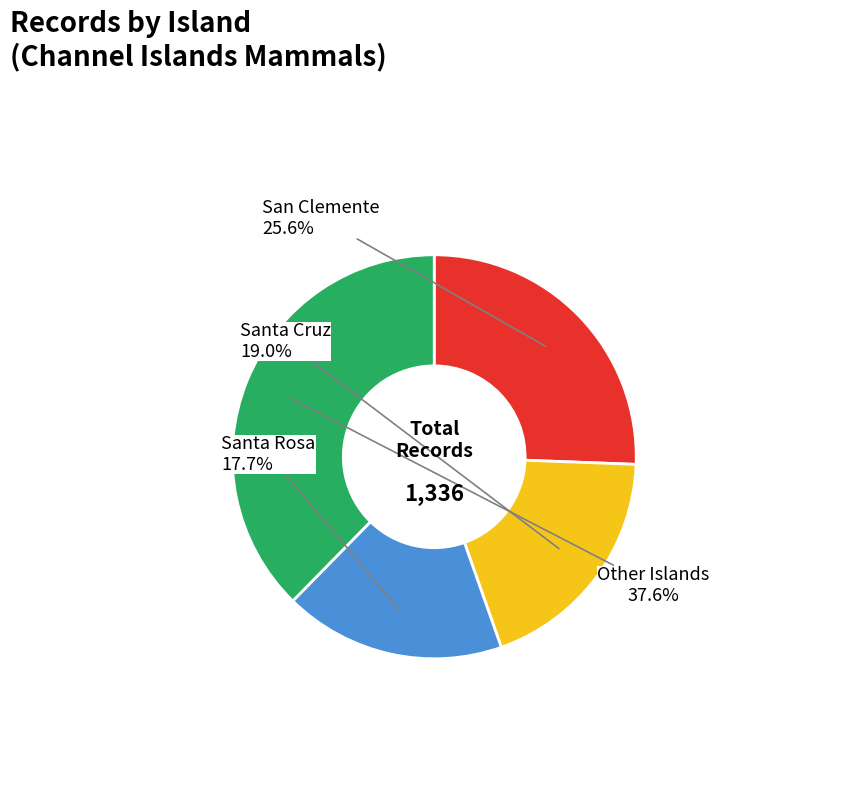

Does any single category account for the majority?

No